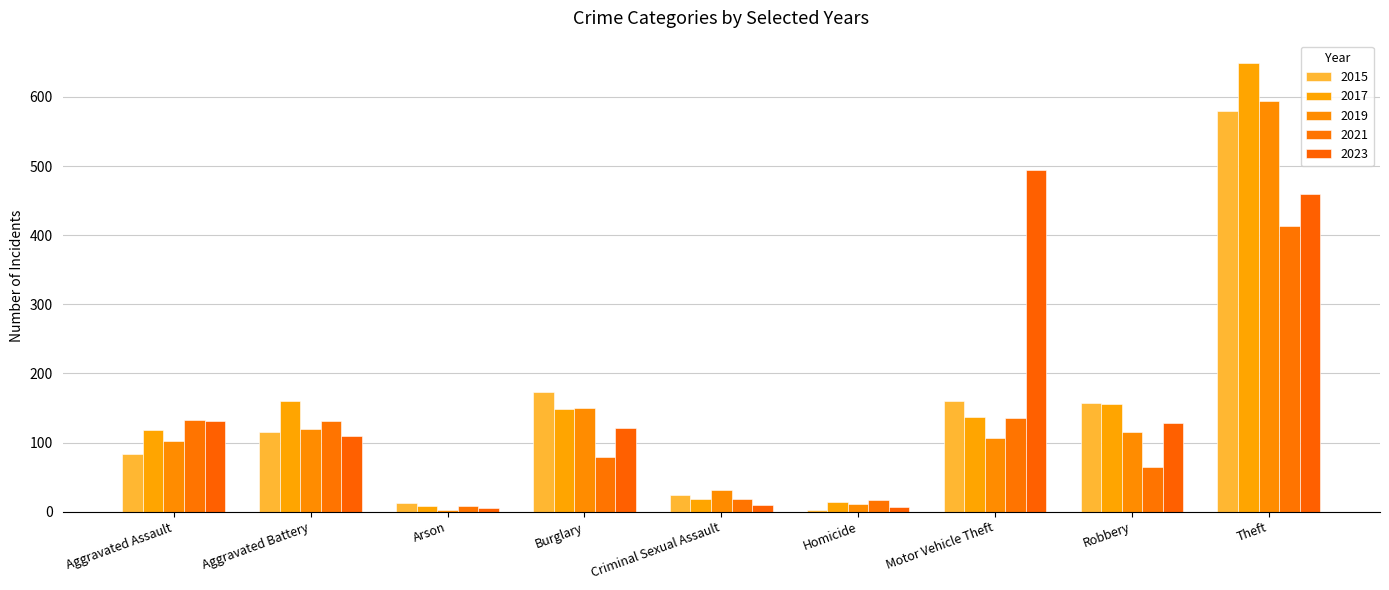

What is the label of the 1st bar from the right?

Theft